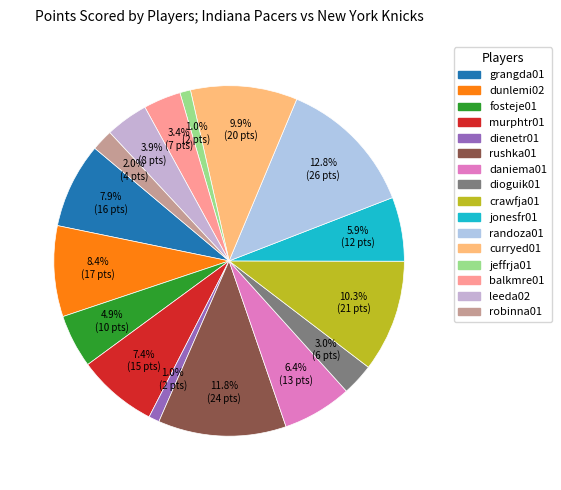

How many slices are in this pie chart?

16